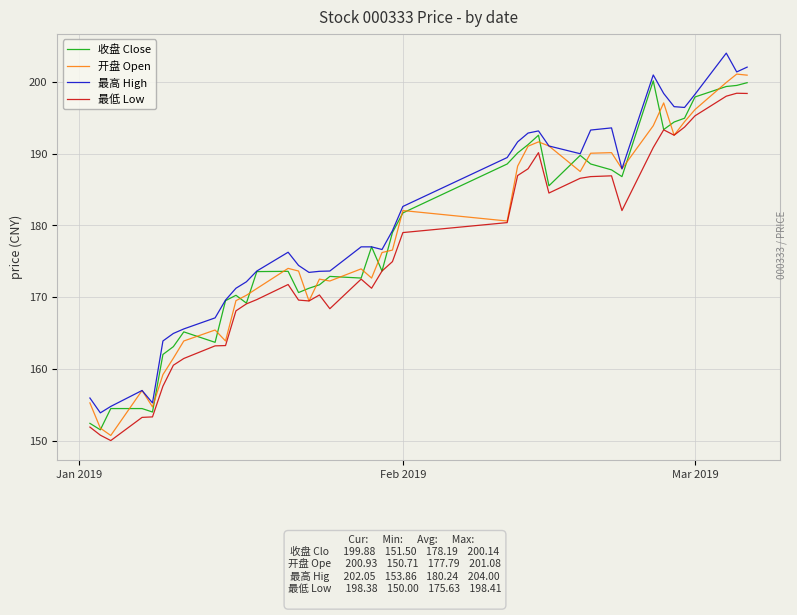

What is the smallest value displayed?

150.0